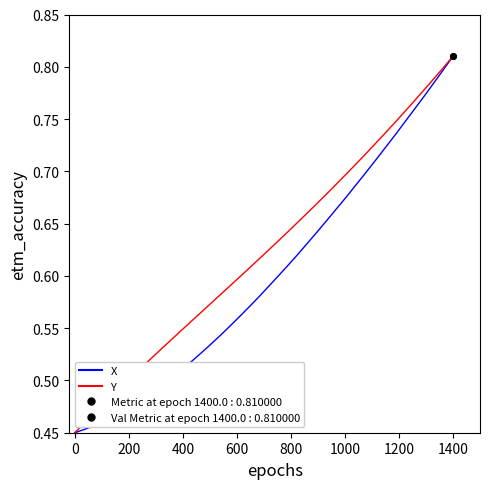

List the series in order of their overall mean, lowest first.

X, Y